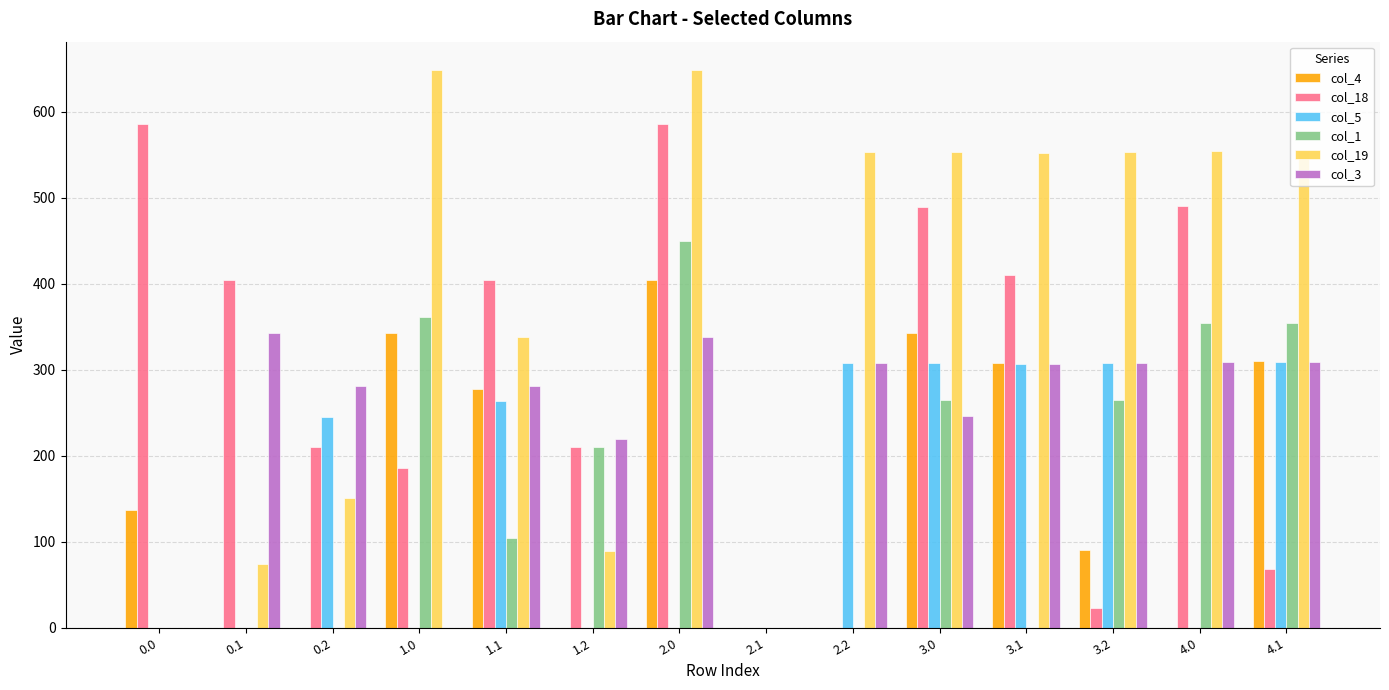

Which series changed the most between 0.2 and 1.0?

col_19